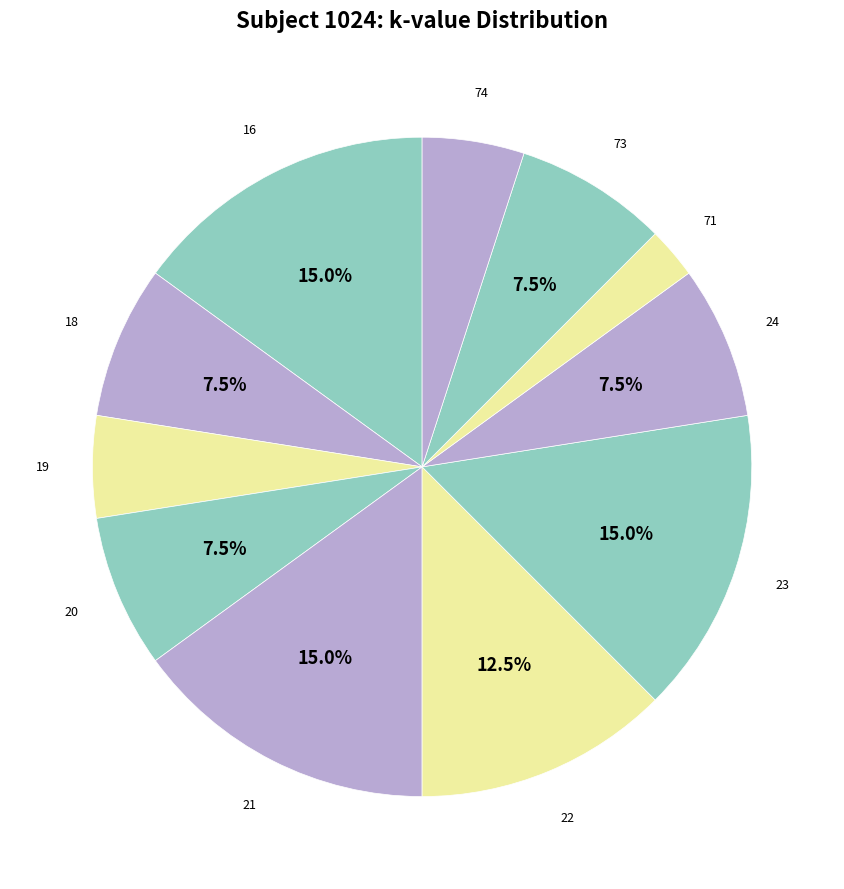

Is 21 the majority of the pie?

No